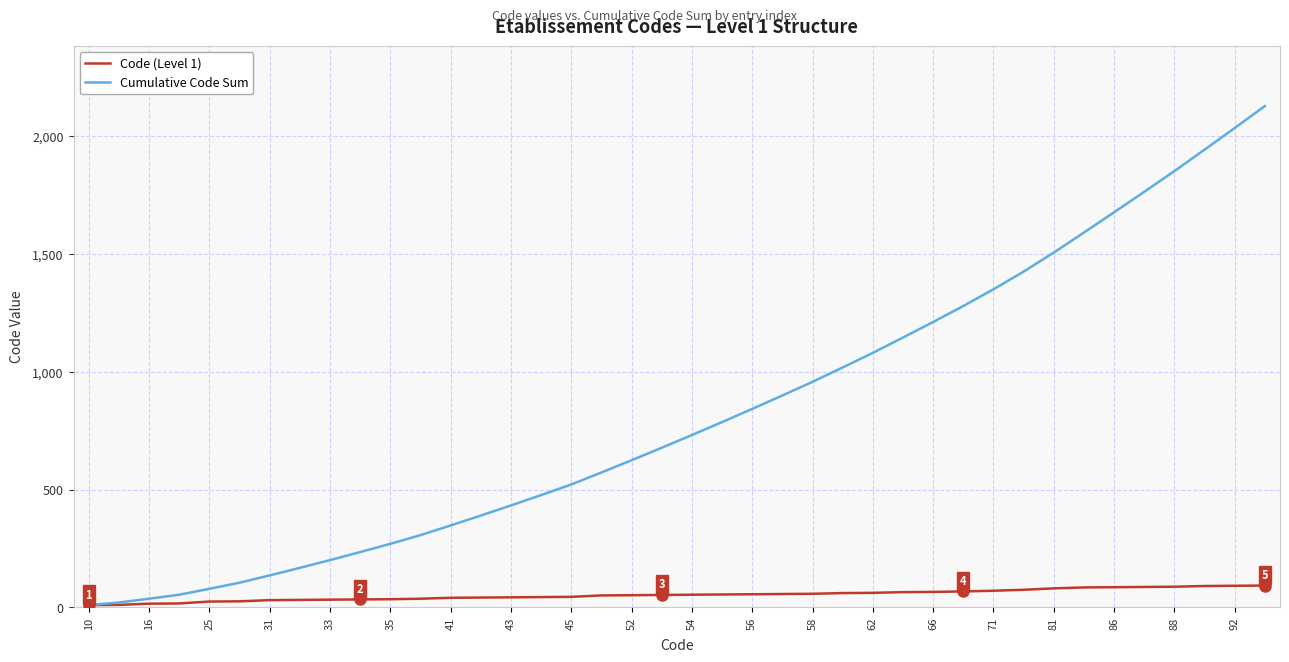

Which series has the largest total across all categories?

Cumulative Code Sum